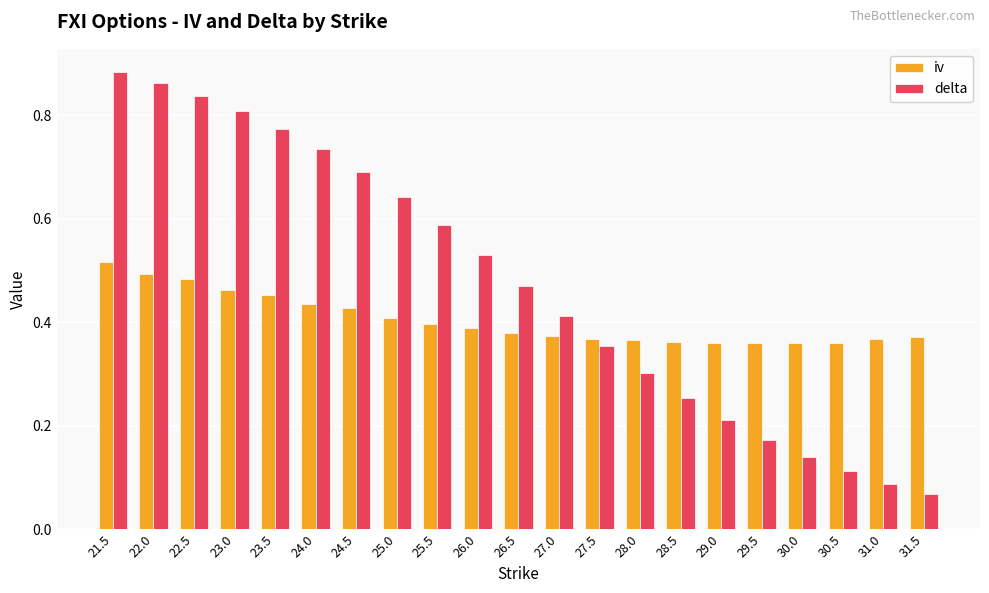

The value of iv at 26.5 is 0.2. True or false?

False